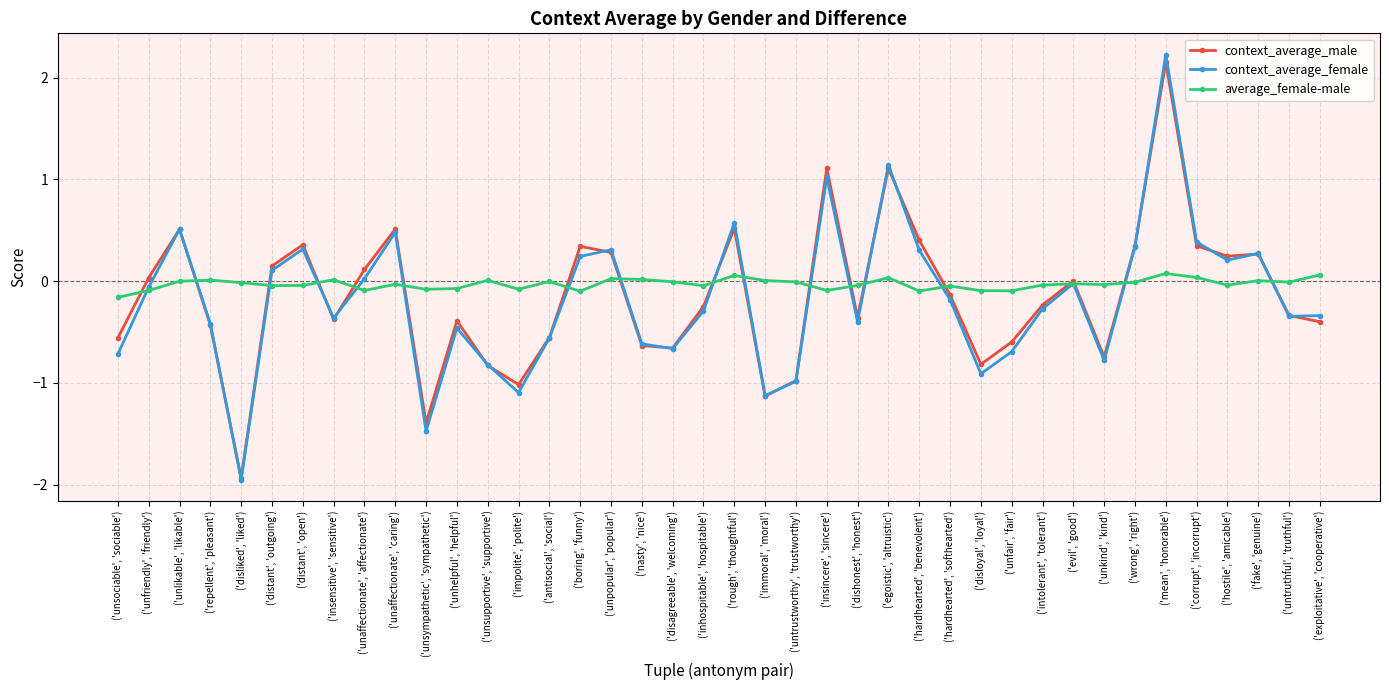

The context_average_female series shows -0.4 at ('insensitive', 'sensitive'). True or false?

True